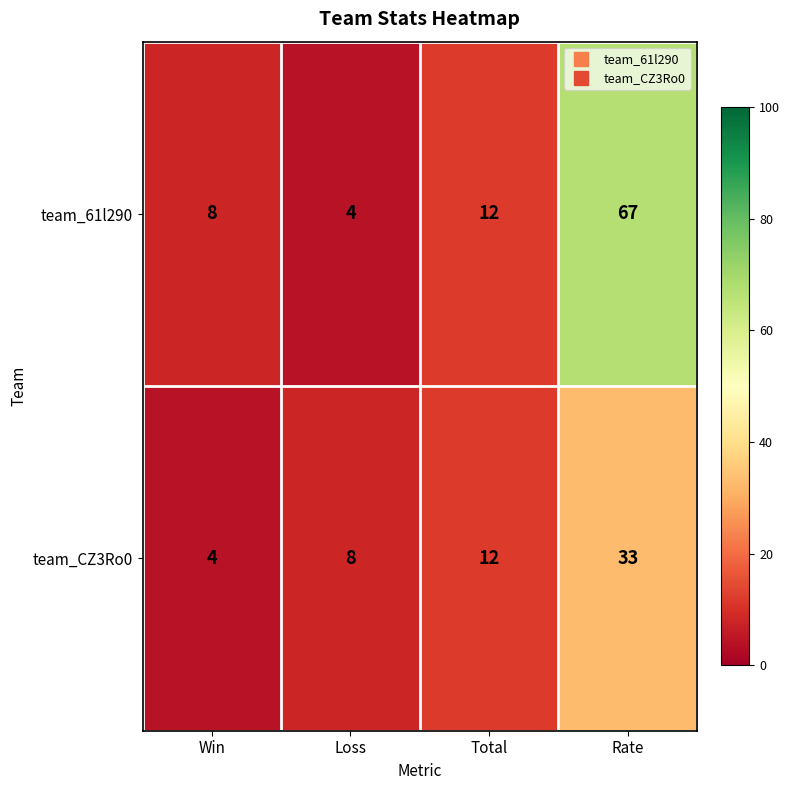

What is the average value of the team_61l290 series?

23